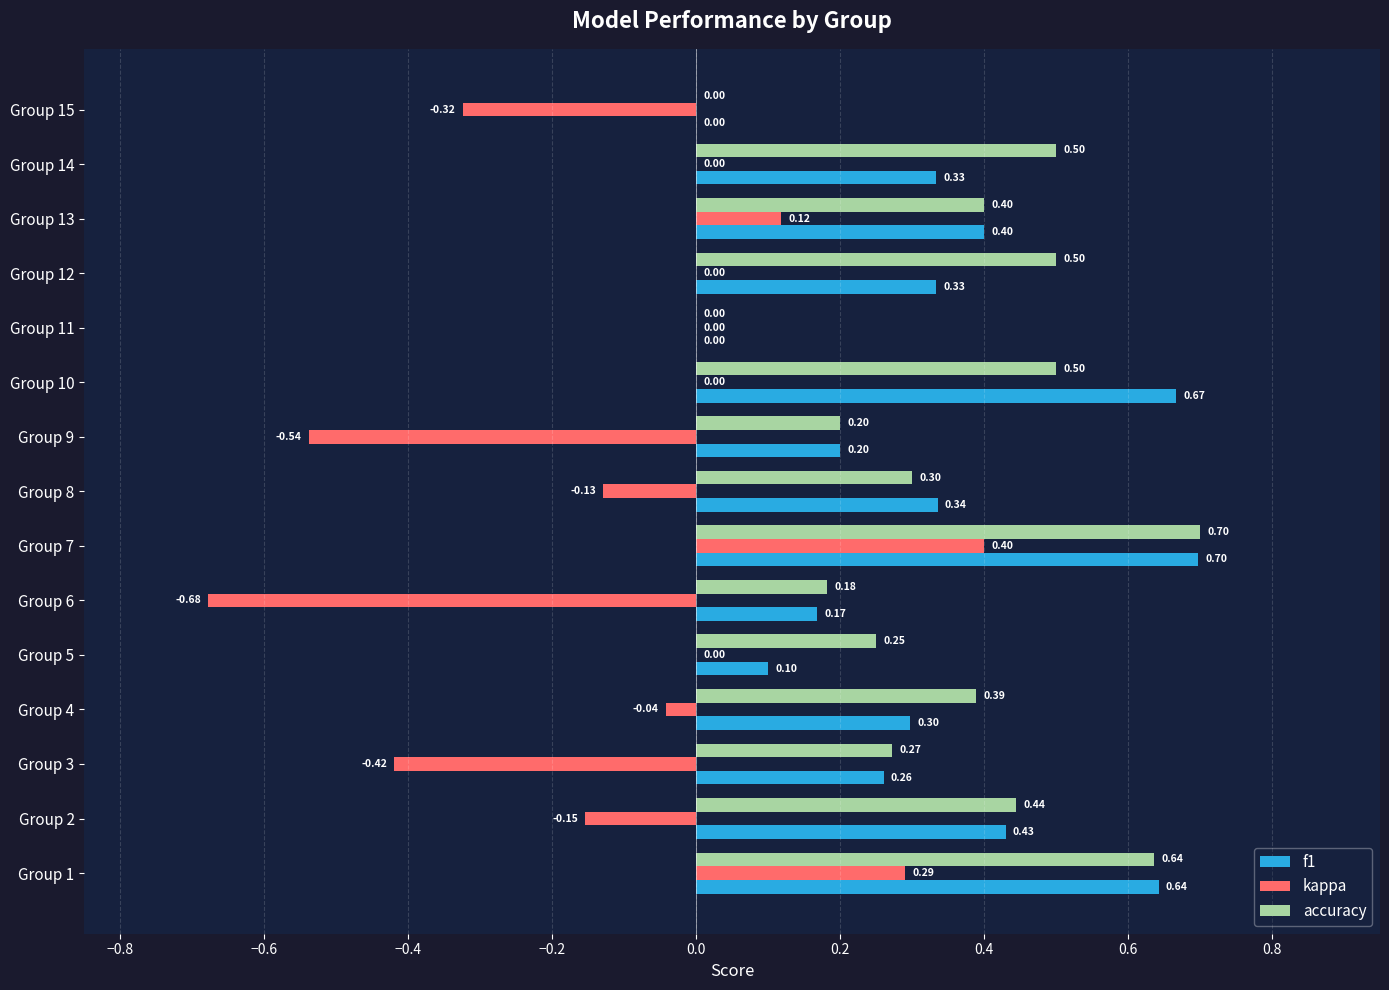

What is the sum of all f1 values?

4.9